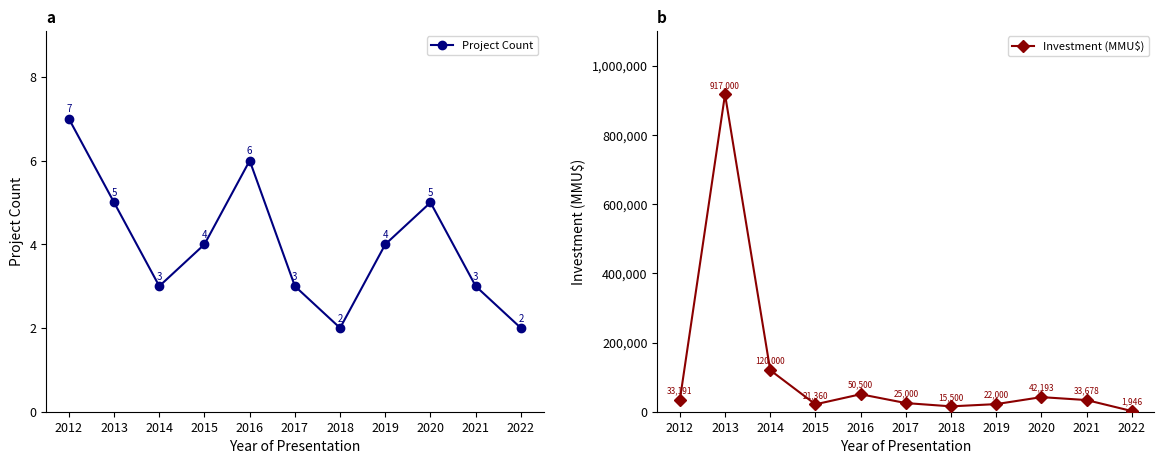

The value of Project Count at 2019 is 1. True or false?

False